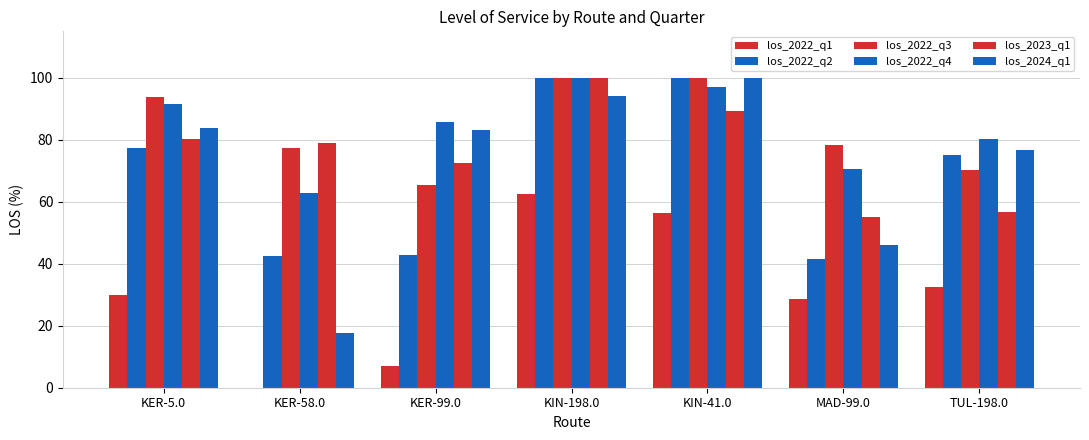

How many groups of bars are there?

7